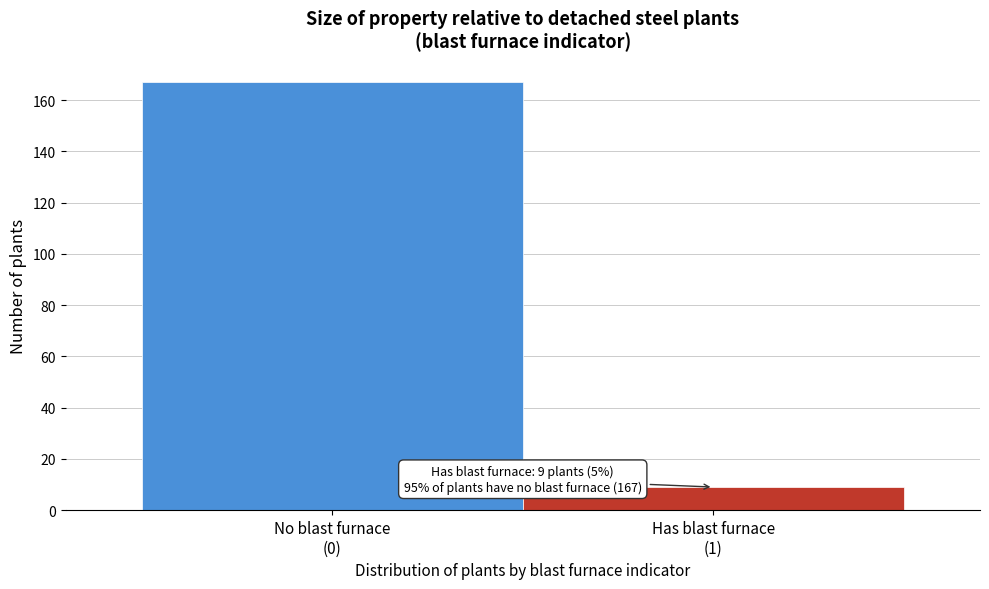

Reading left to right, what are all the values shown in this chart?

167	9